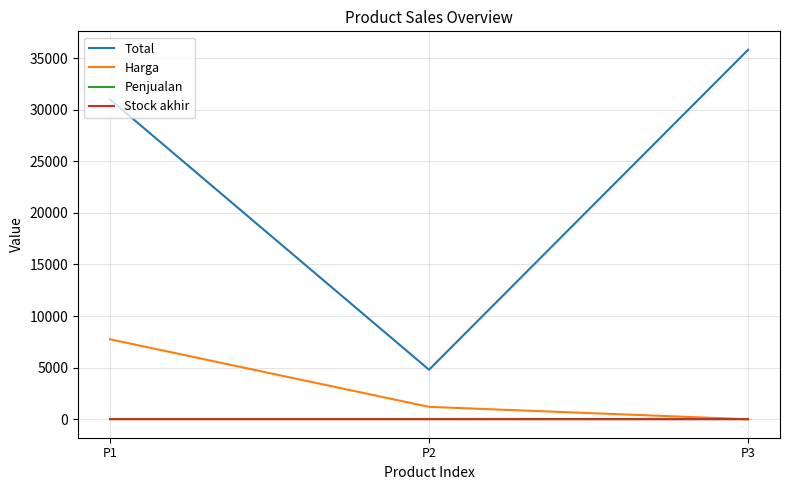

At which label does Harga reach its minimum?

P3